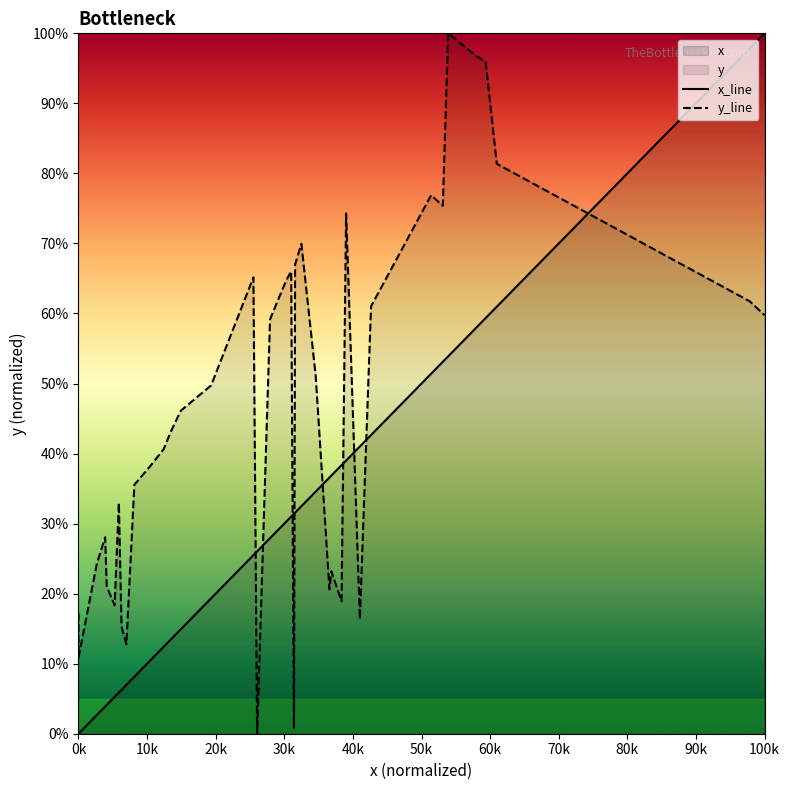

Which series has the largest total across all categories?

y_line